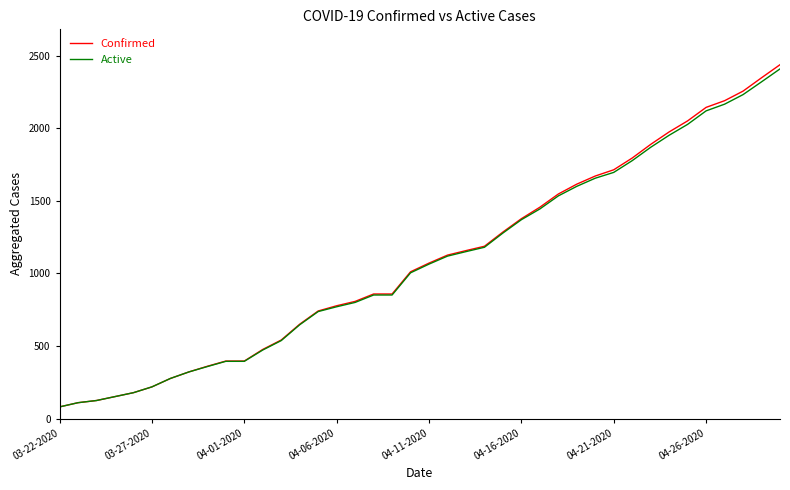

What is the maximum value shown in the chart?

2438